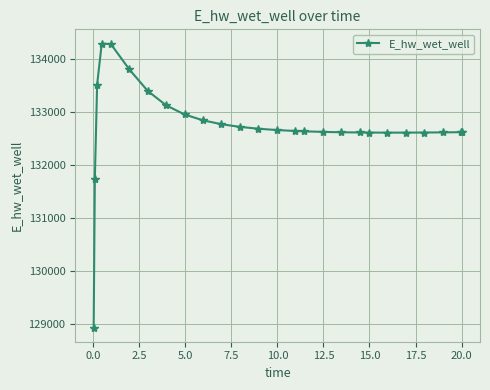

What is the difference between the maximum and minimum values?

5340.7